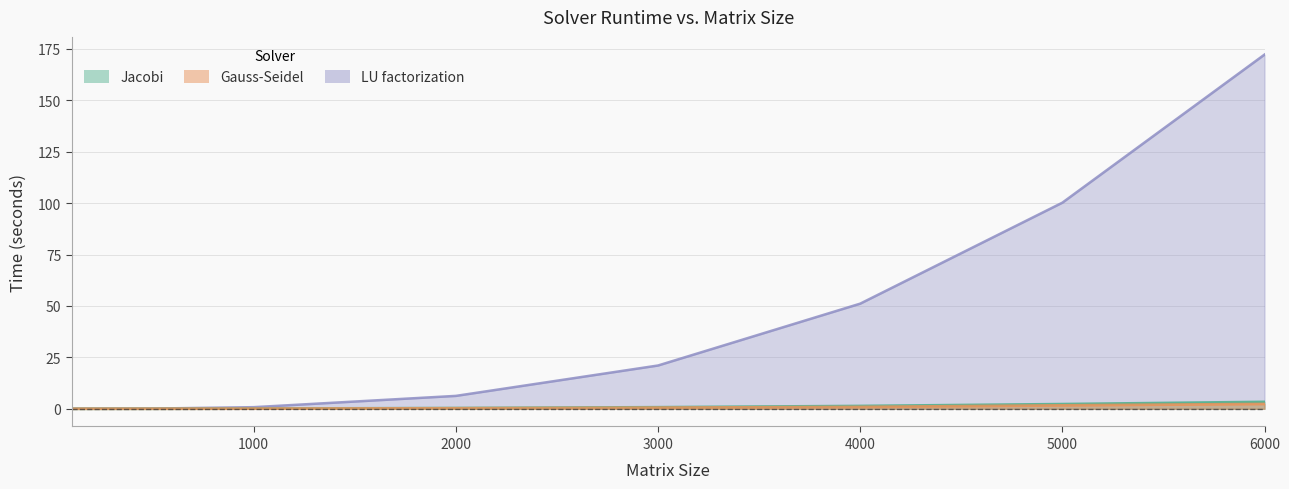

Between 3000 and 5000, which is larger?

5000